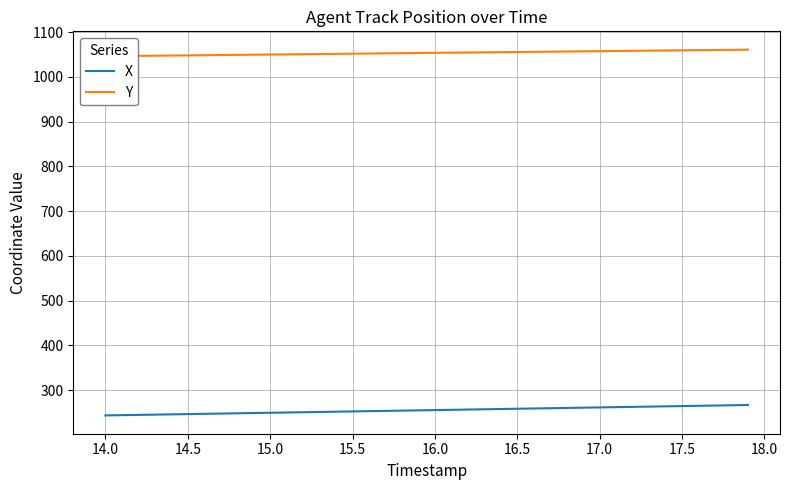

What is the maximum value for X?

267.0